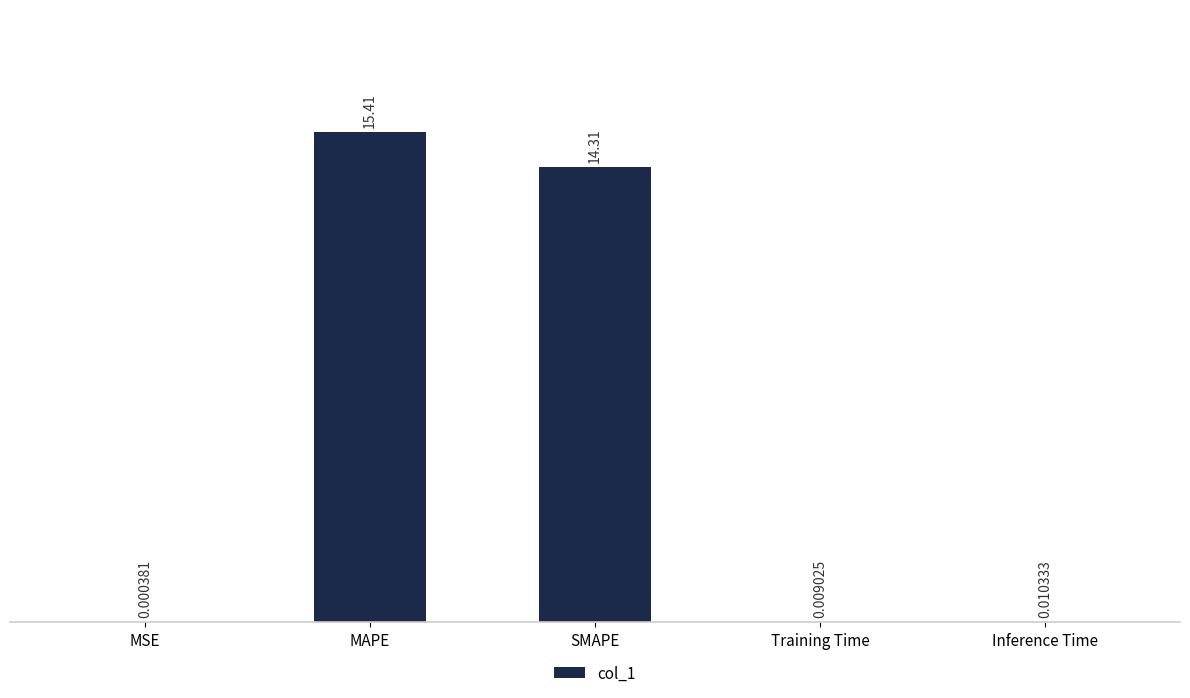

What is the sum of all values?

29.7